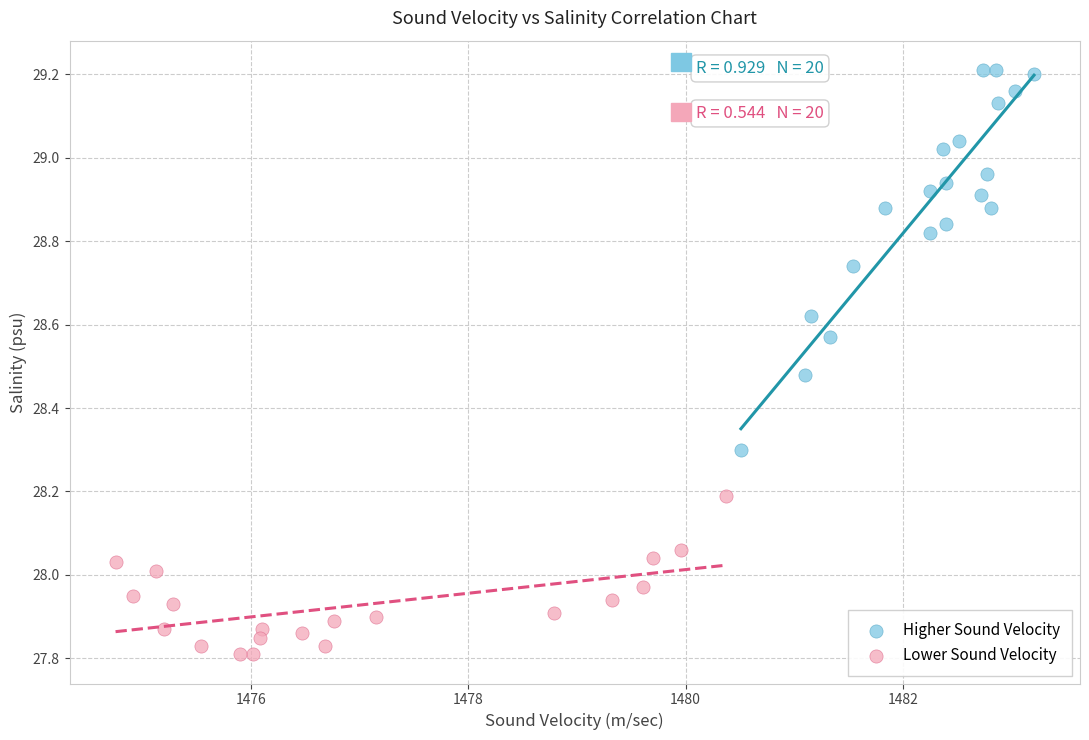

Which series reaches the minimum Y coordinate?

Lower Sound Velocity